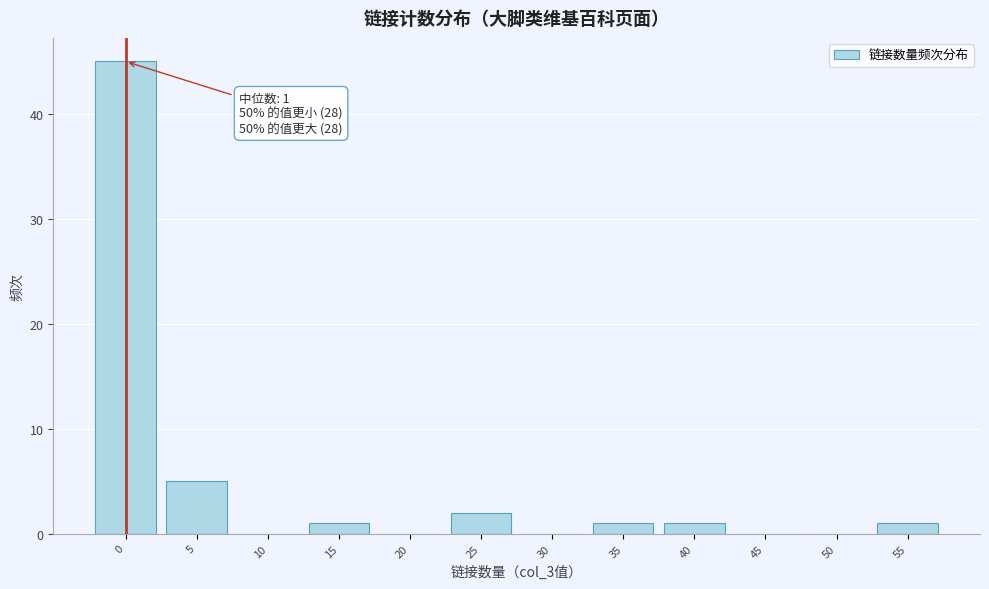

Reading left to right, what are all the values shown in this chart?

0=45	5=5	10=0	15=1	20=0	25=2	30=0	35=1	40=1	45=0	50=0	55=1